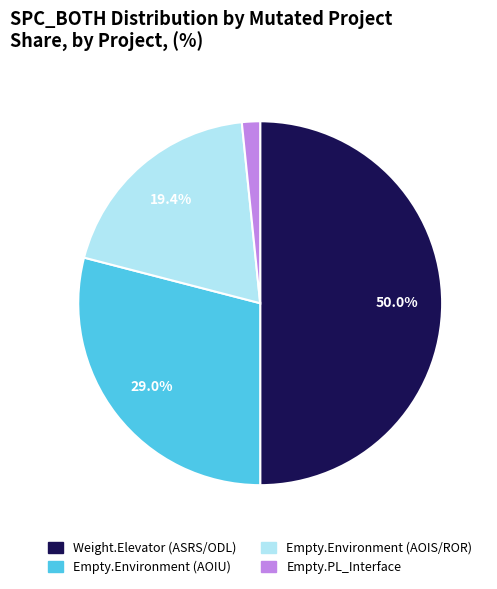

Count the number of slices in the pie.

4